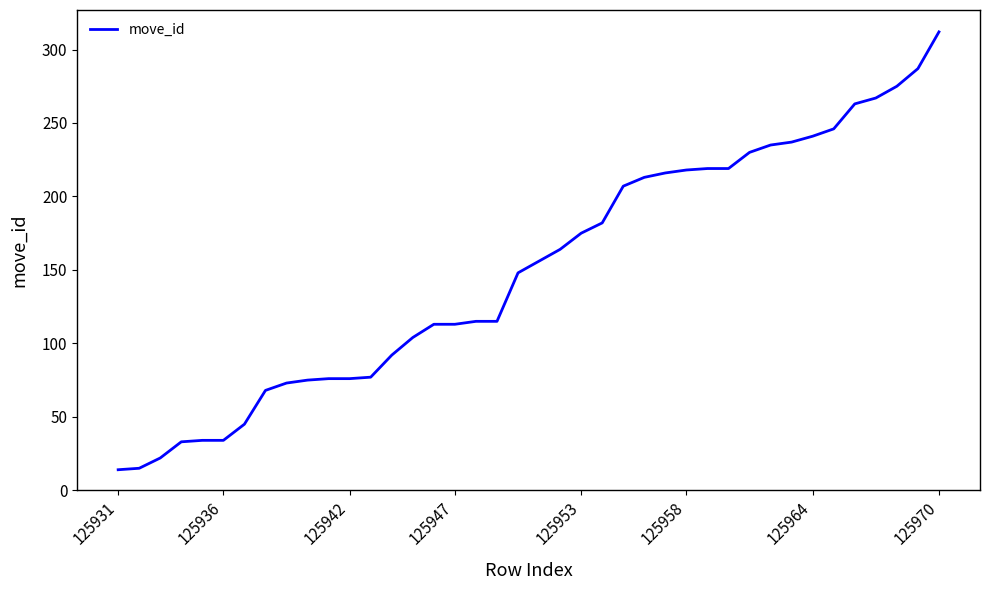

What is the difference between the maximum and minimum values?

298